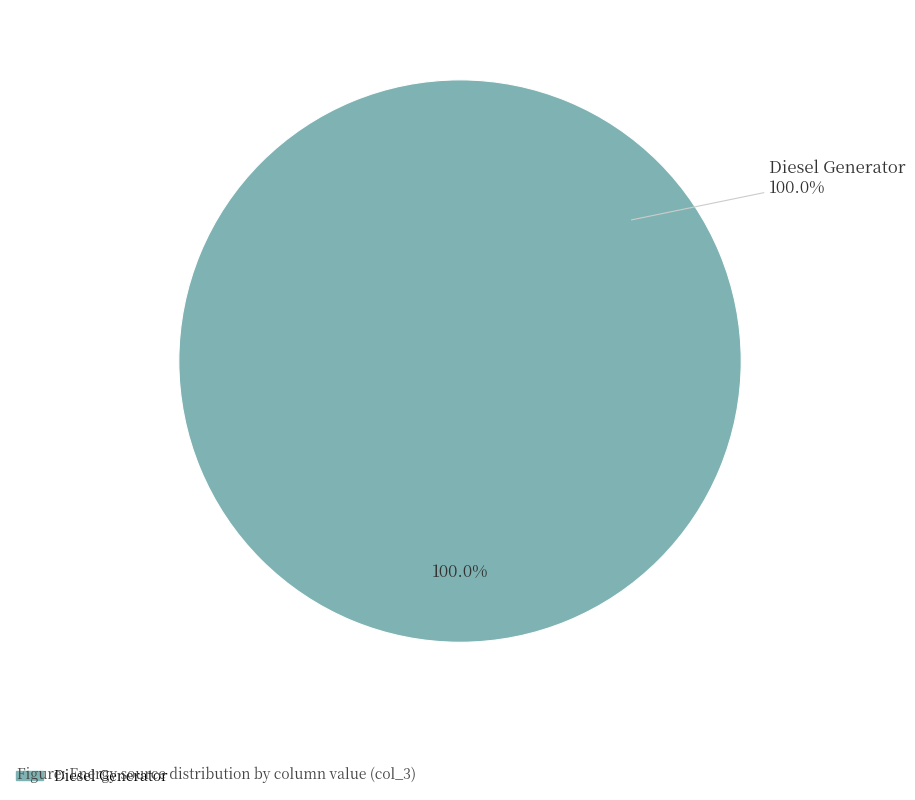

Does any single category account for the majority?

Yes